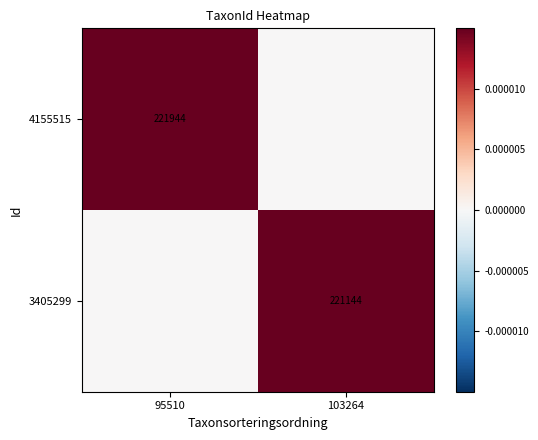

The value of 4155515 at 95510 is 221944. True or false?

True